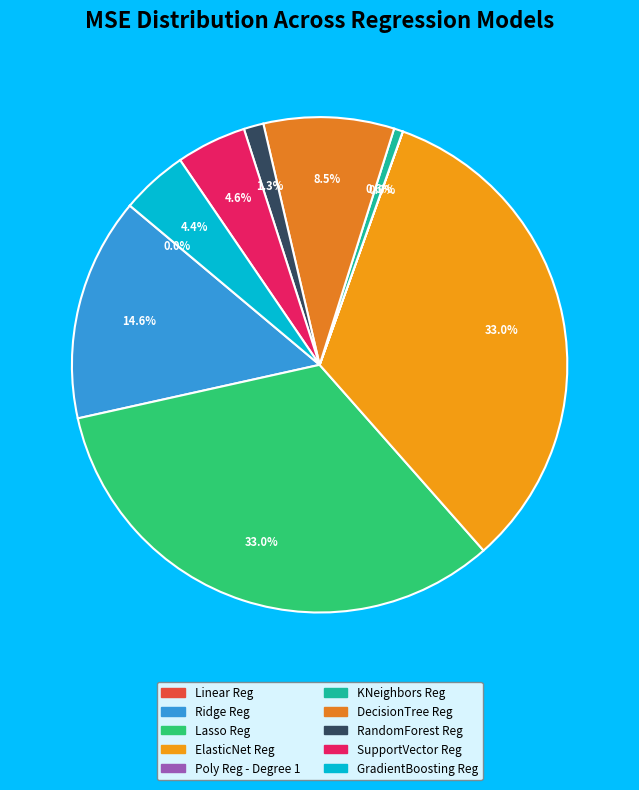

To the nearest percent, what is the difference between the SupportVector Reg and Ridge Reg slice percentages?

10%